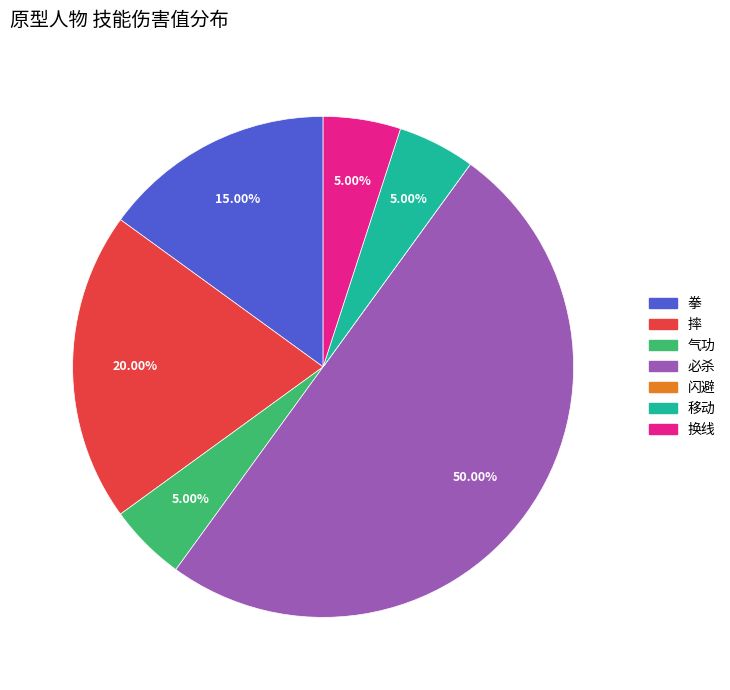

What percentage do 拳 and 移动 together represent?

20.0%